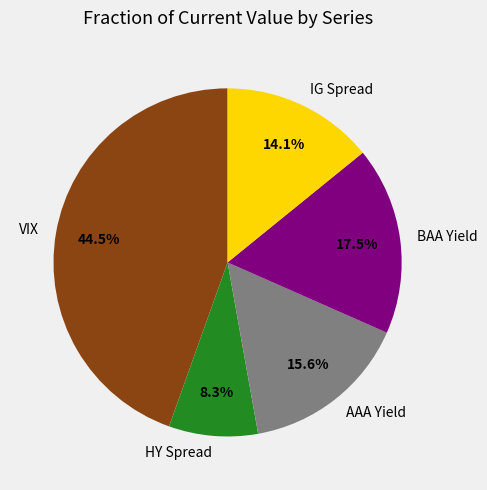

Approximately how many times larger is the value at IG Spread compared to AAA Yield?

0.9